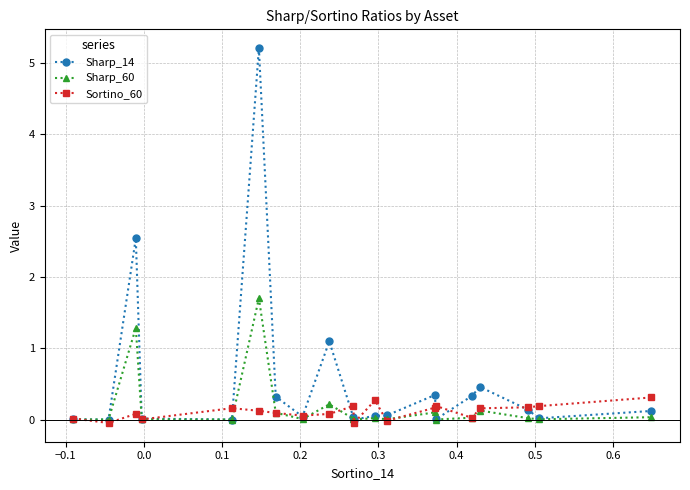

At how many categories does at least one series exceed 1?

3